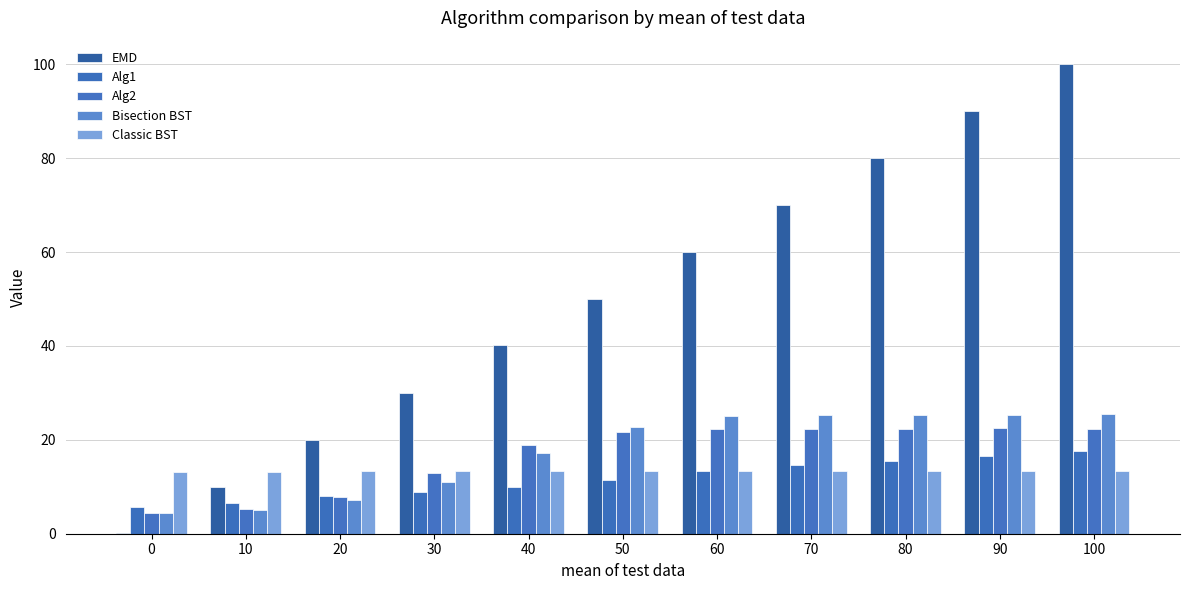

Reading right to left, list all the values displayed in this chart.

EMD: 100.0	90.0	80.0	70.0	60.1	50.1	40.1	29.9	20.0	10.0	0.1
Alg1: 17.5	16.5	15.4	14.6	13.3	11.5	9.9	8.9	7.9	6.6	5.8
Alg2: 22.4	22.4	22.4	22.3	22.3	21.8	18.9	12.9	7.7	5.2	4.5
Bisection BST: 25.4	25.4	25.3	25.3	25.0	22.7	17.3	11.0	7.1	5.1	4.5
Classic BST: 13.4	13.4	13.3	13.4	13.4	13.4	13.4	13.4	13.4	13.2	13.0